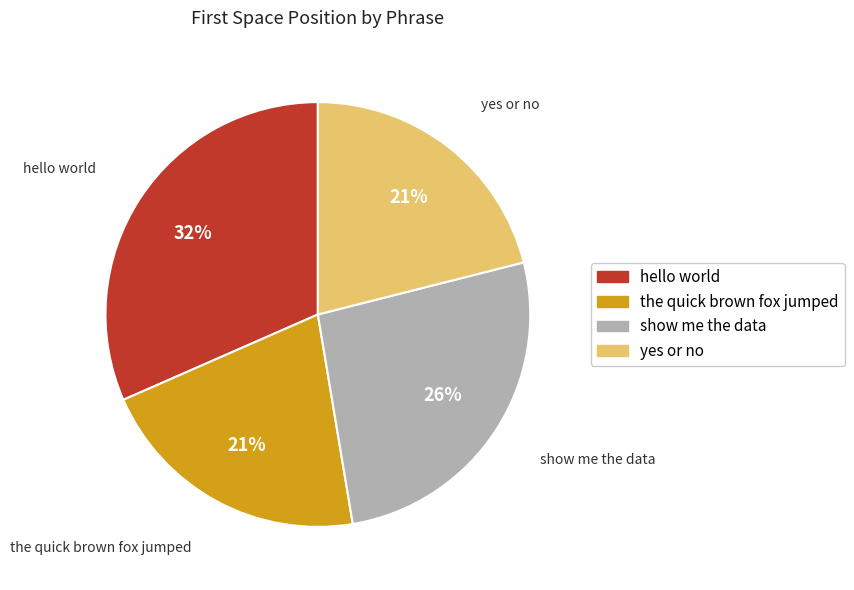

Is the sum of the quick brown fox jumped and yes or no greater than half?

No